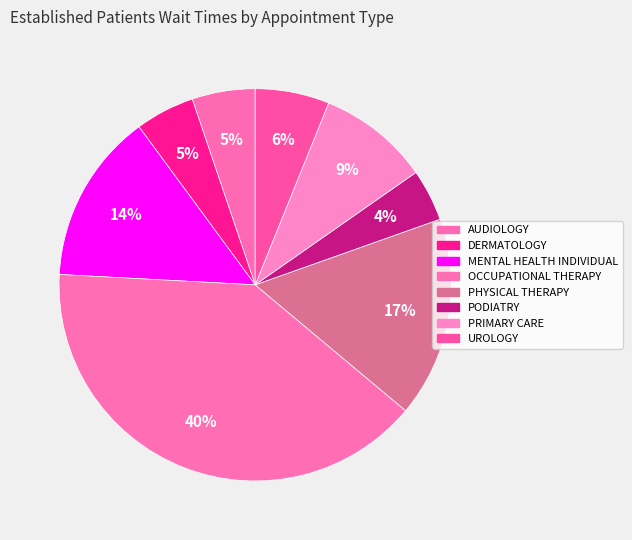

Is it true that PHYSICAL THERAPY is 17% of the pie?

True